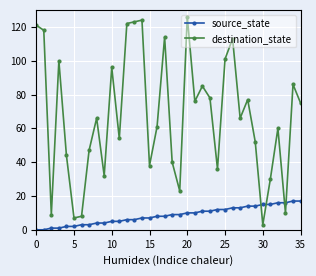

How many lines are shown in the chart?

2